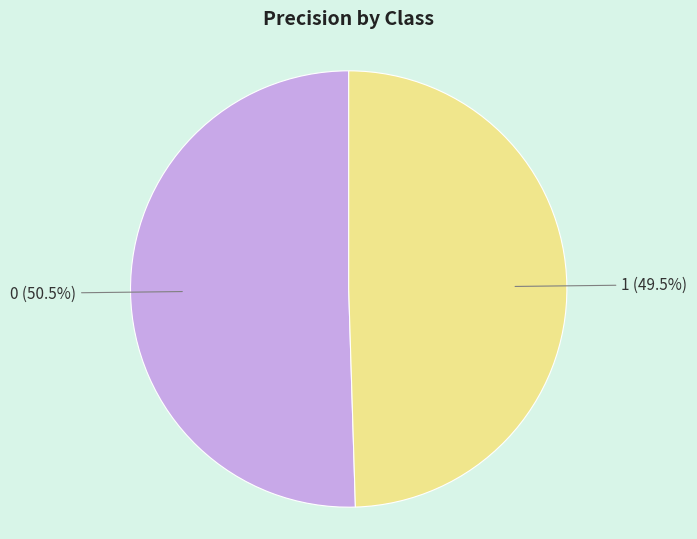

To the nearest percent, what is the average slice percentage?

50%